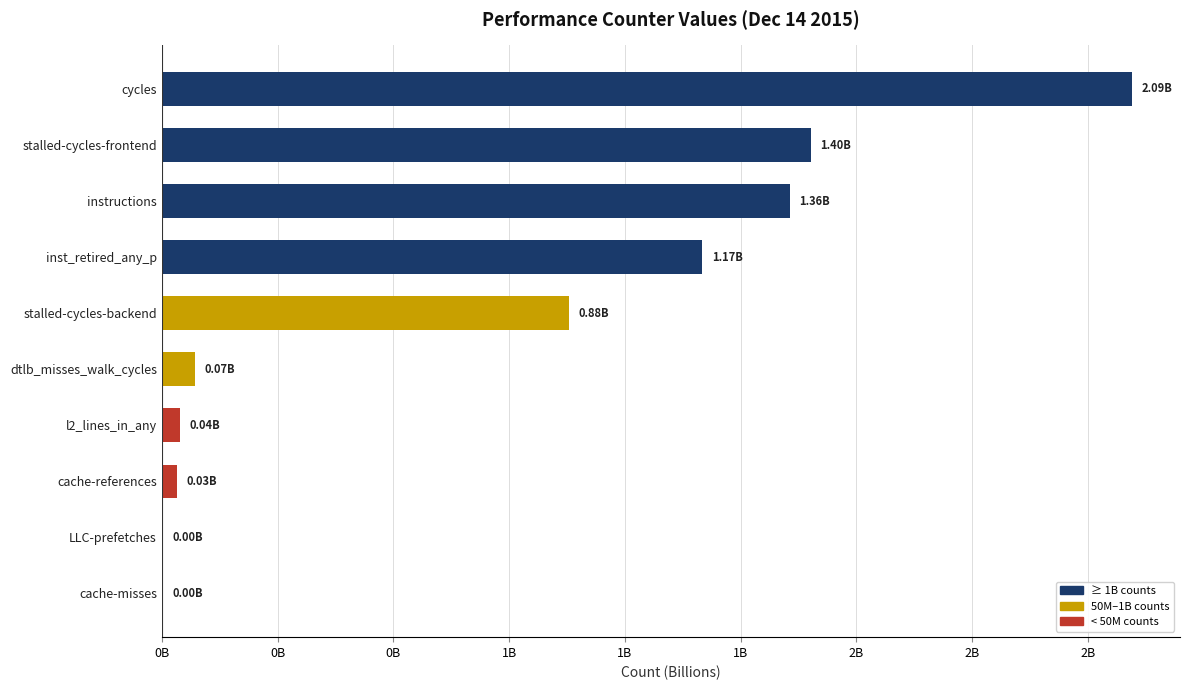

Are the bars horizontal?

Yes